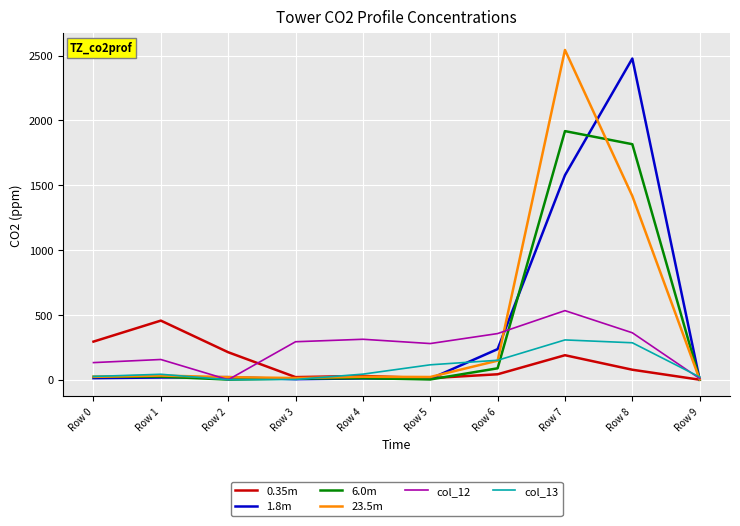

True or false: 23.5m has more than 0 interior local peaks.

True